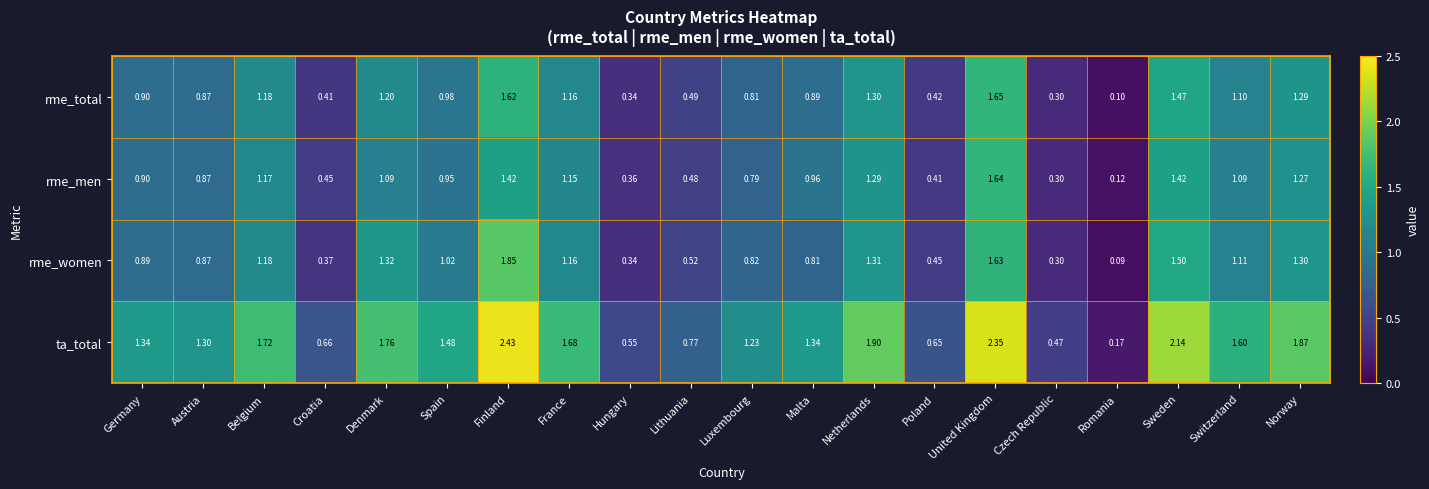

How many categories are shown in the chart?

20